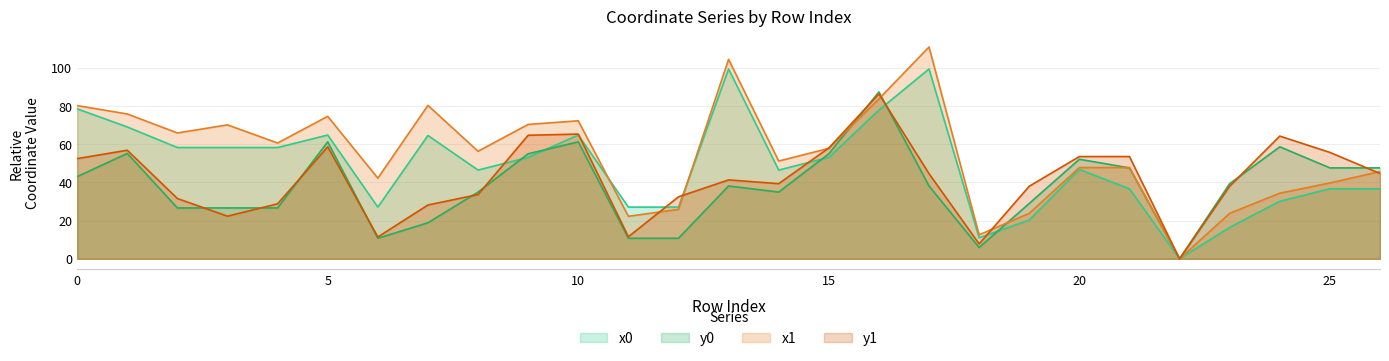

What are all the series names shown in the legend?

x0, y0, x1, y1